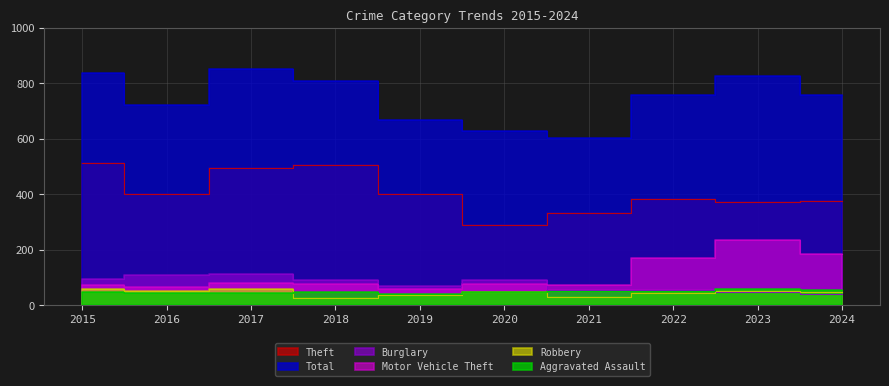

Which series has the widest spread of values?

Total